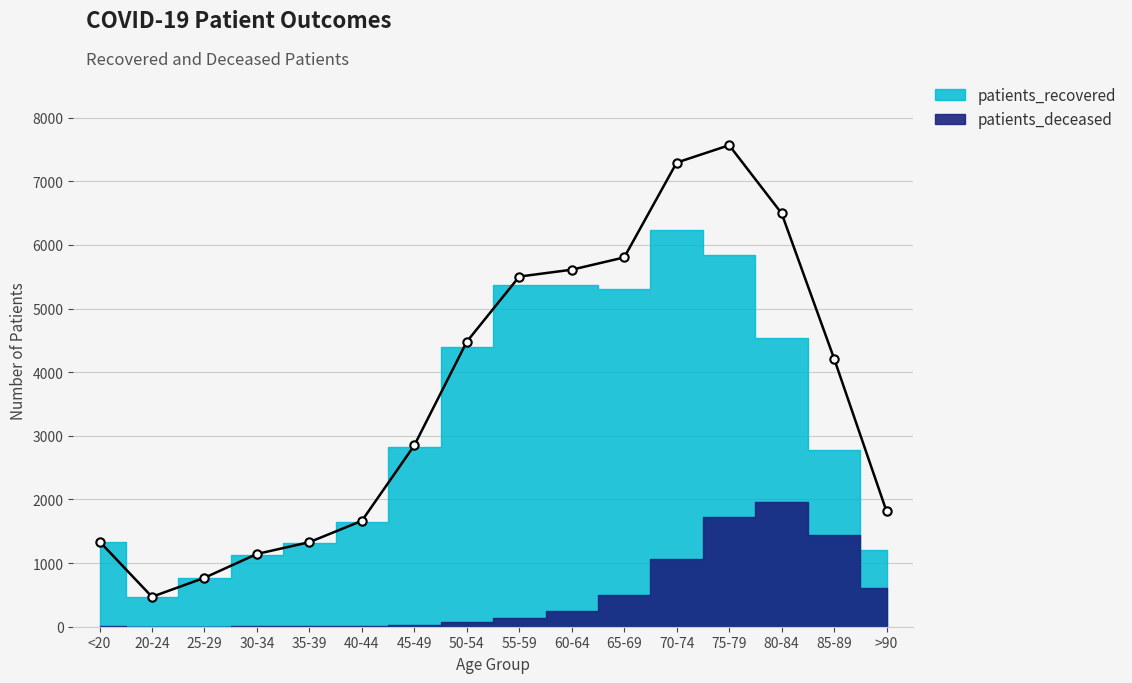

What are all the series names shown in the legend?

patients_recovered, patients_deceased